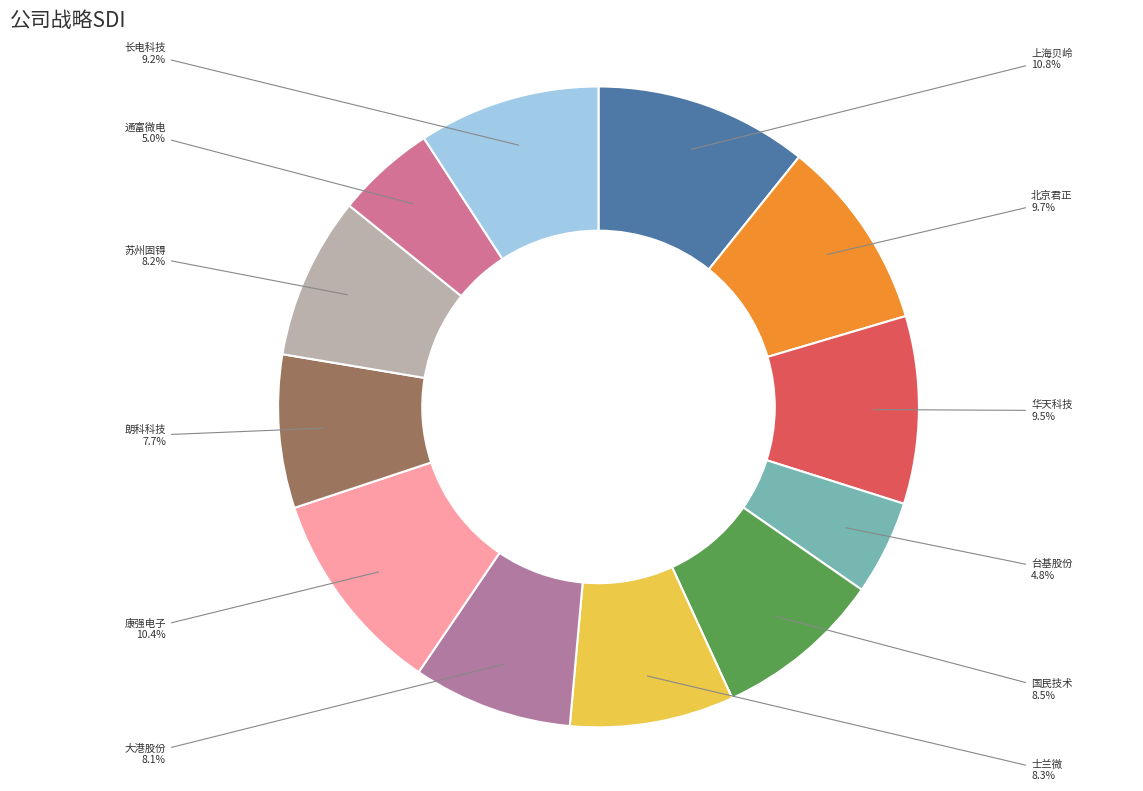

To the nearest percent, what percentage of the pie is 上海贝岭?

11%